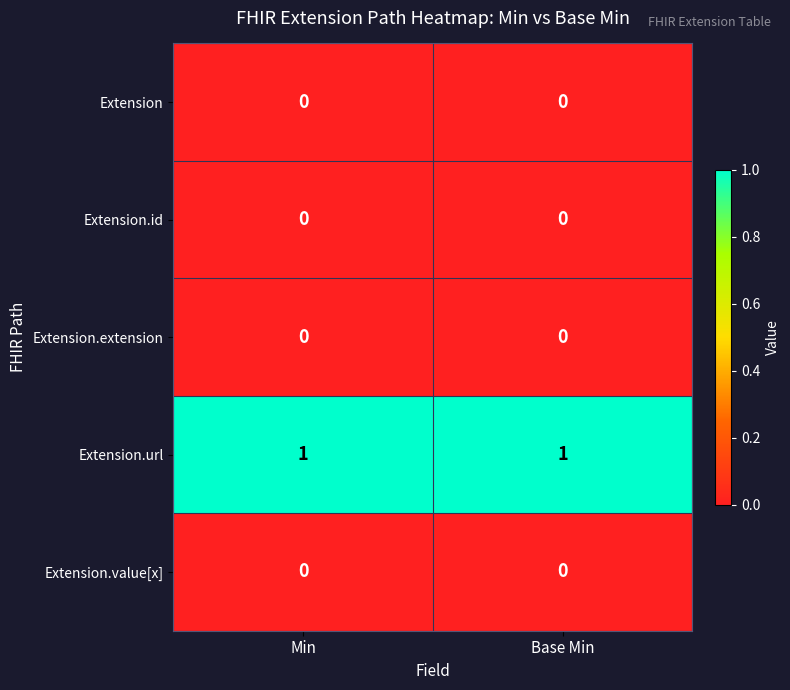

How many categories are shown in the chart?

2